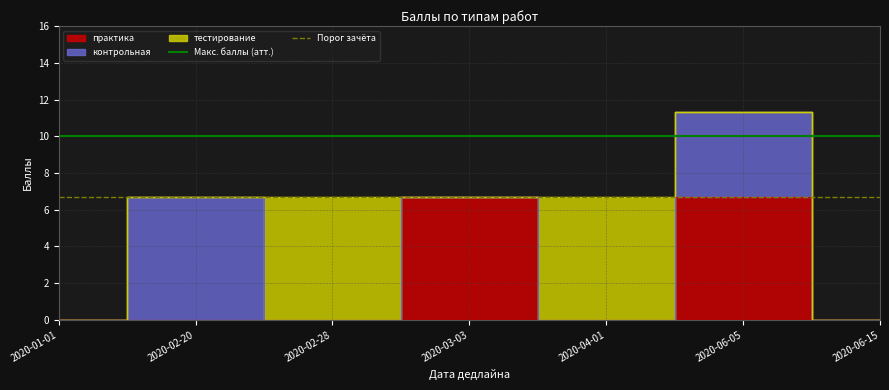

Rank the series at 2020-02-20 from highest to lowest value.

Макс. баллы (атт.), Порог зачёта